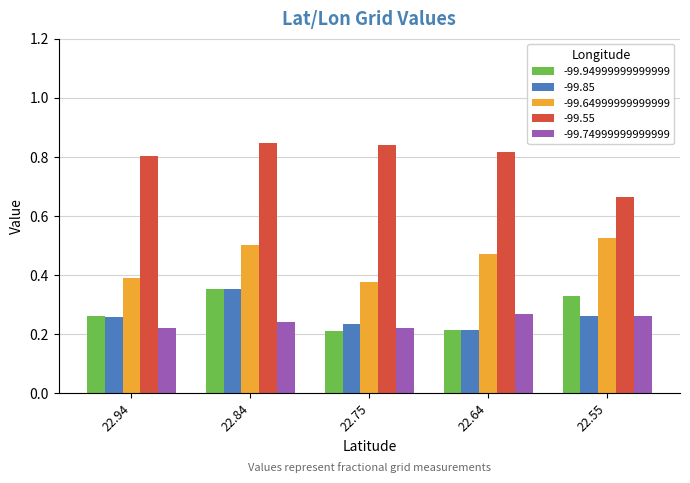

What is the sum of the -99.64999999999999 values at 22.84 and 22.64?

1.0